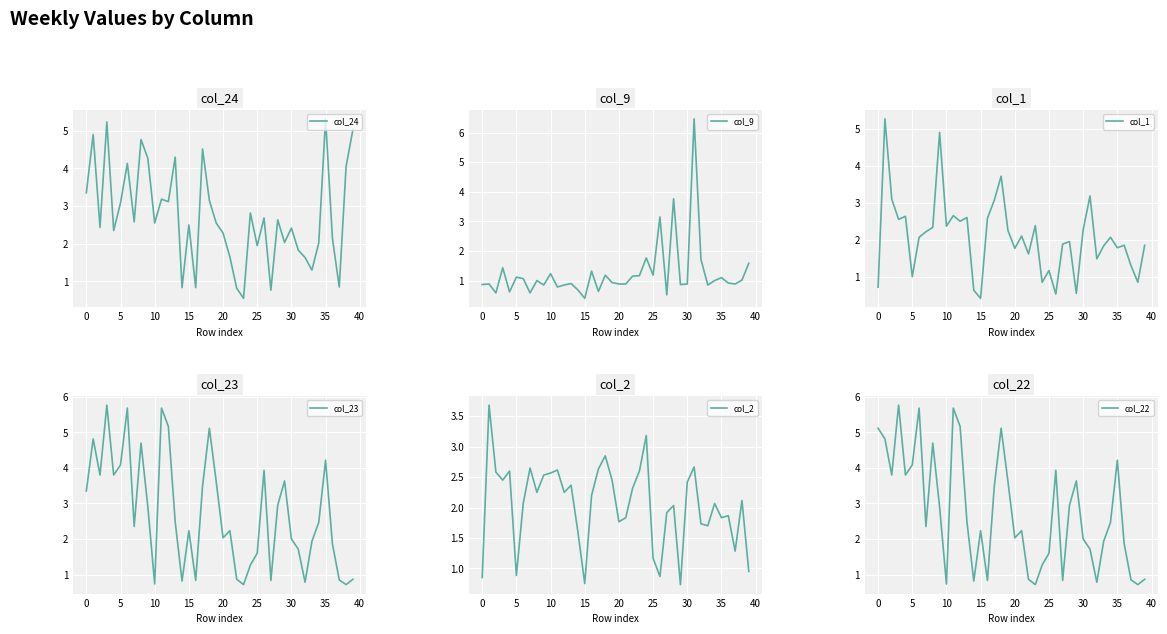

What is the label of the 24th point from the left?

23